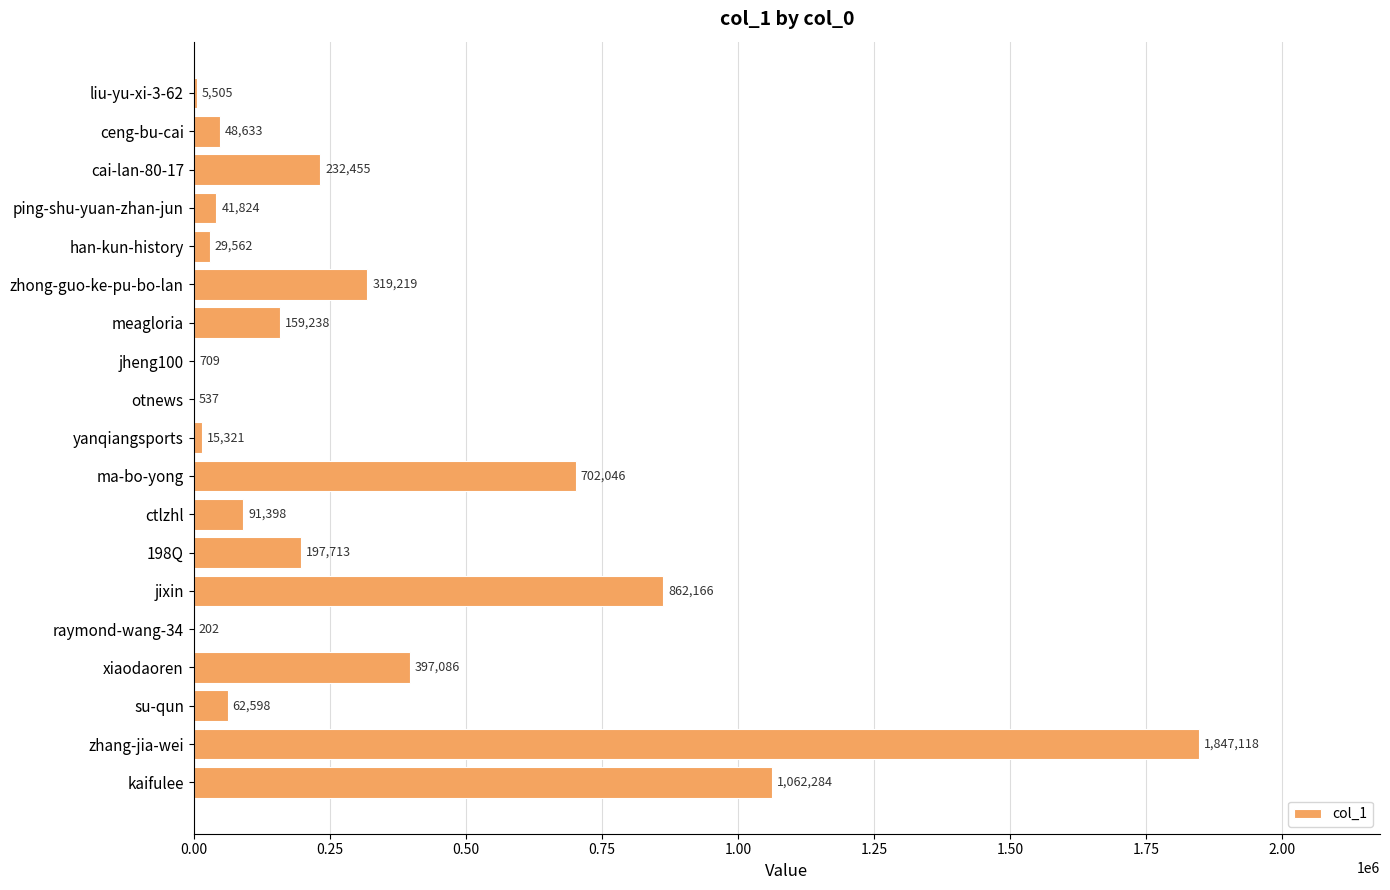

At which category does the chart reach its peak across all series?

zhang-jia-wei